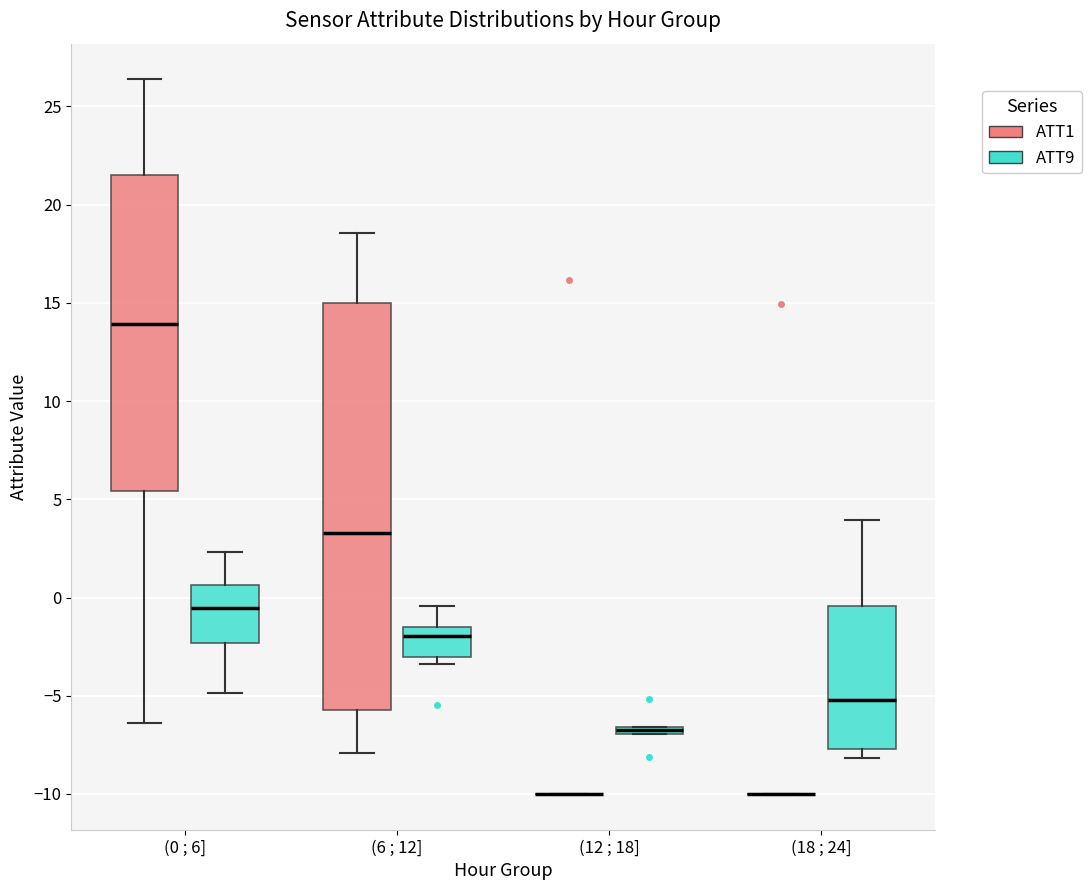

Where does the lower whisker of the box for (0 ; 6] (ATT1) end on the y-axis? The values are not printed on the chart, so give them approximately, as read against the axis.

-6.5